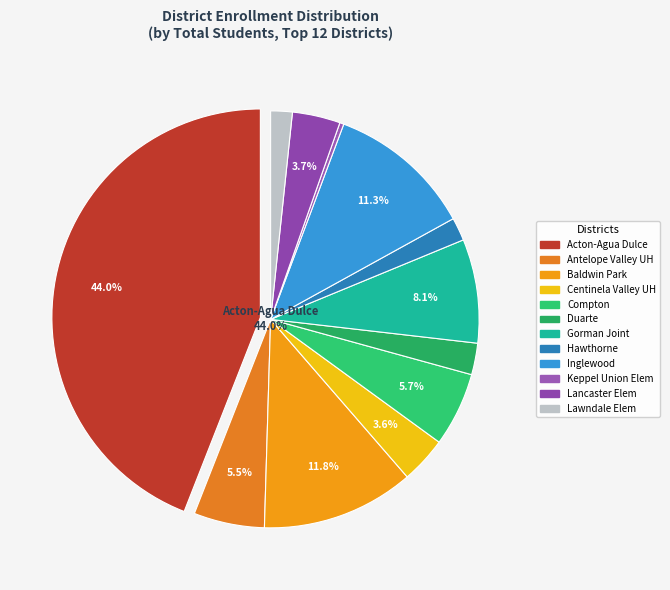

How much of the chart is everything except Lawndale Elementary?

98.3%